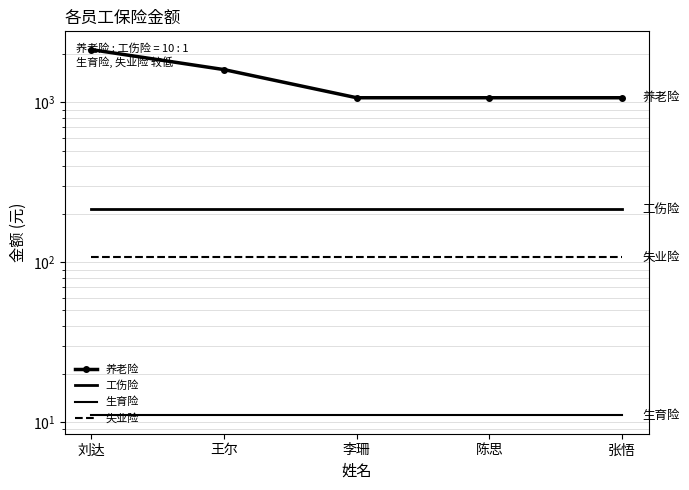

True or false: 养老险 has a value of 1070.1 at 李珊.

True